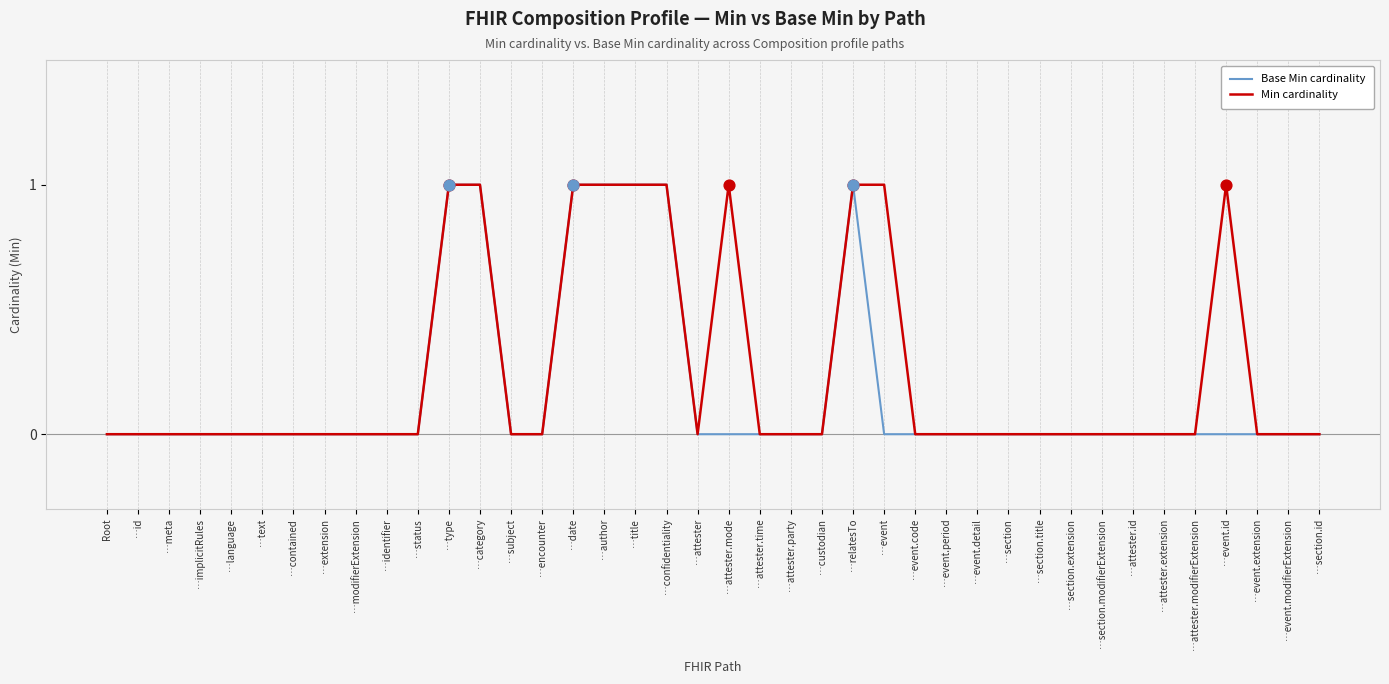

Which series has the largest total across all categories?

Min cardinality